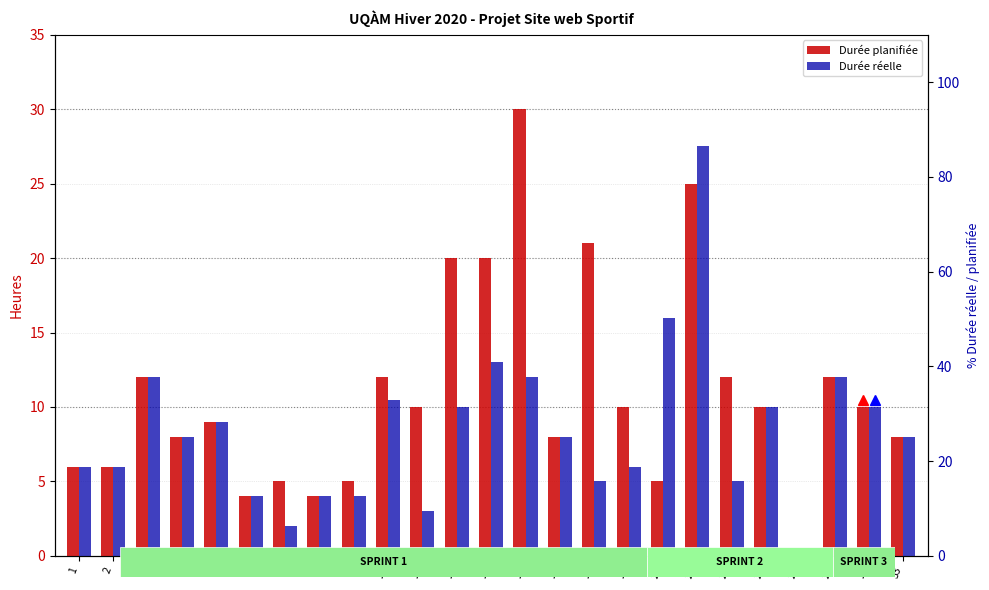

How many values in Durée planifiée are above zero?

24